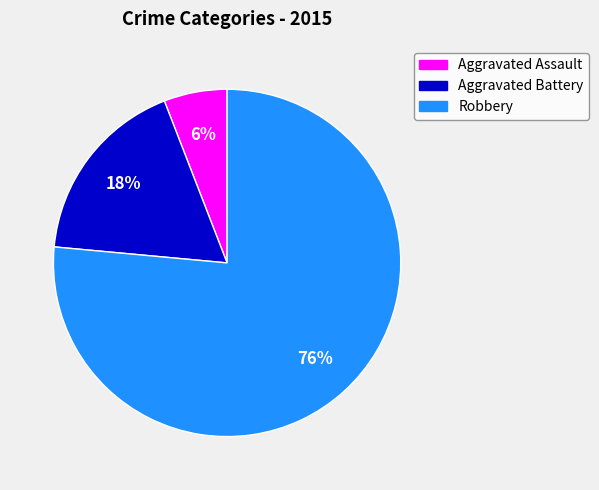

What is the smallest slice in the pie chart?

Aggravated Assault